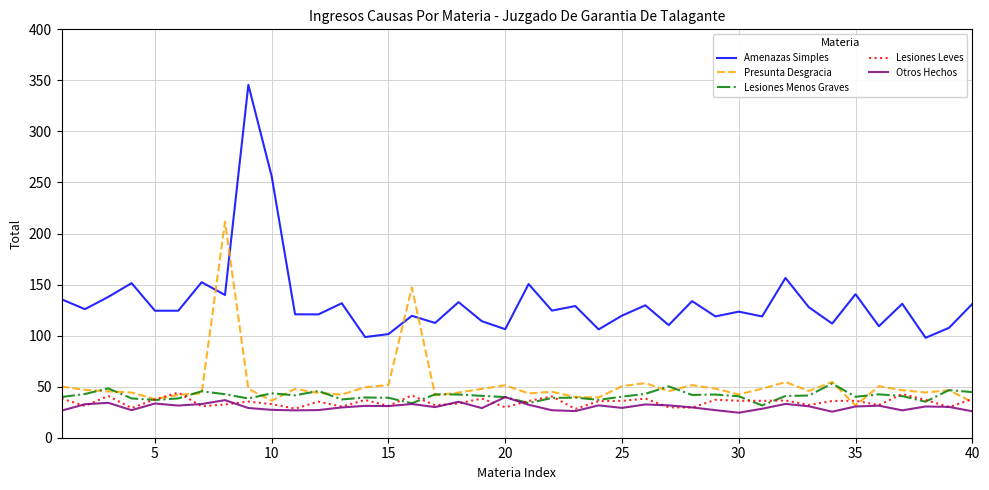

What is the maximum value for Lesiones Leves?

44.2